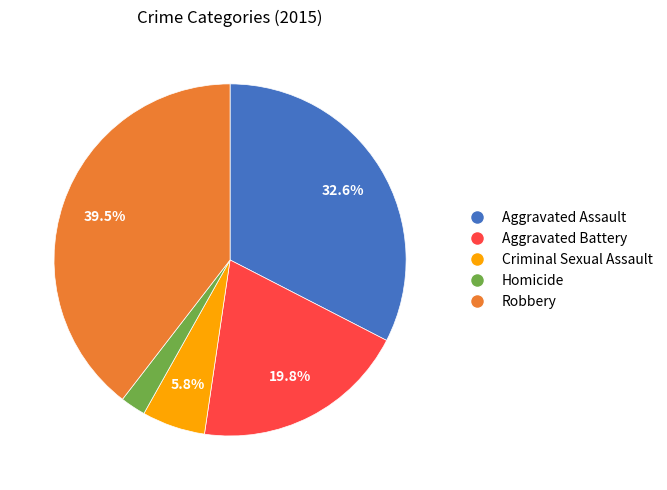

Which has a higher value, Aggravated Assault or Homicide?

Aggravated Assault